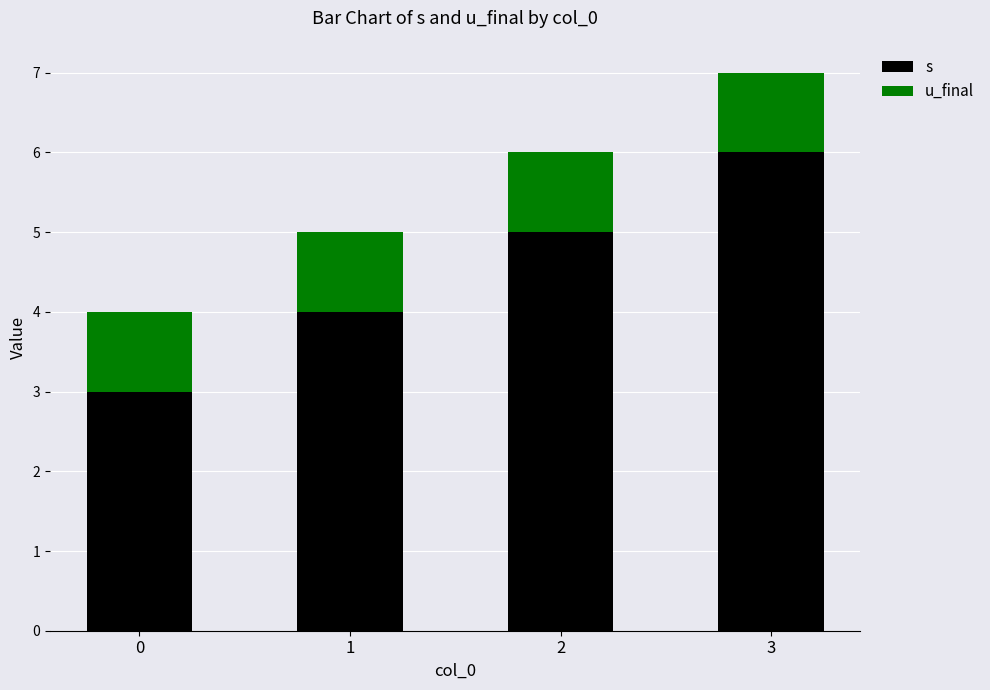

What is the maximum value for s?

6